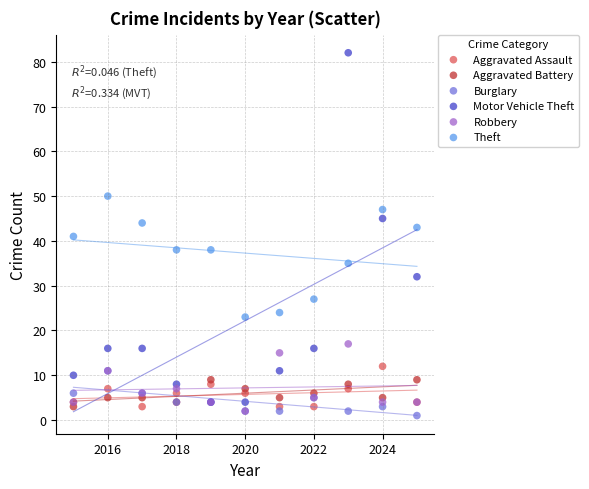

Which series contains the highest Y value?

Motor Vehicle Theft